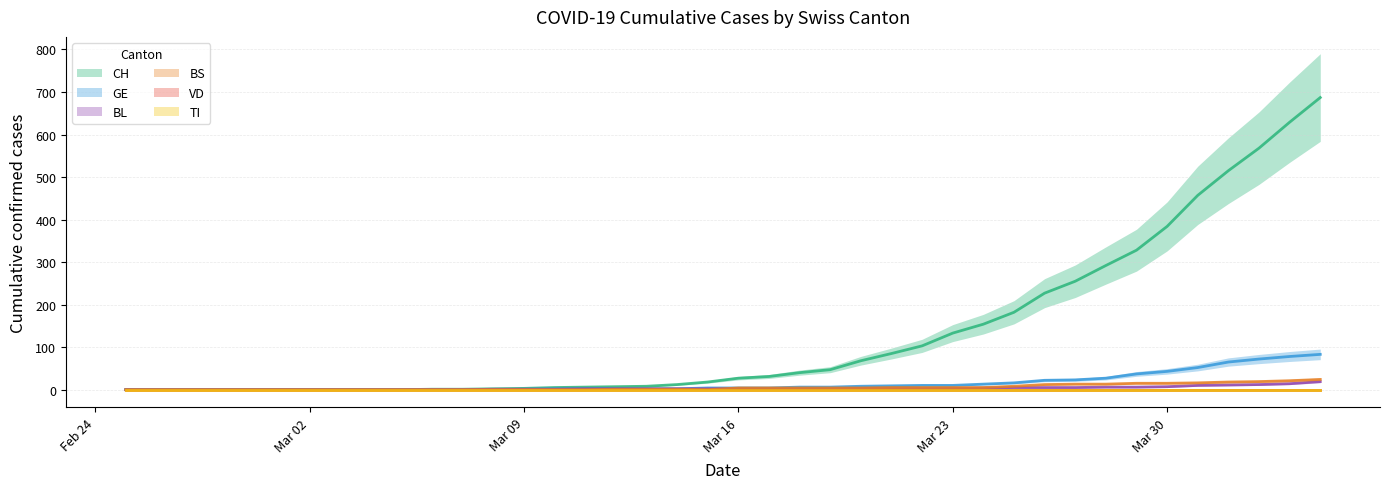

The value of BS at 2020-02-25 is 0. True or false?

True